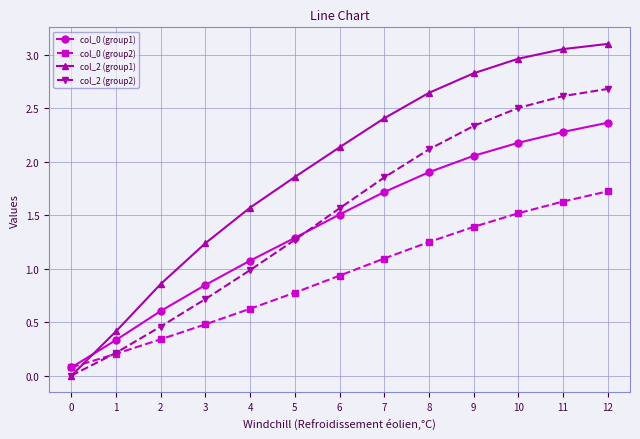

What is the total value across all series at 11?

9.6